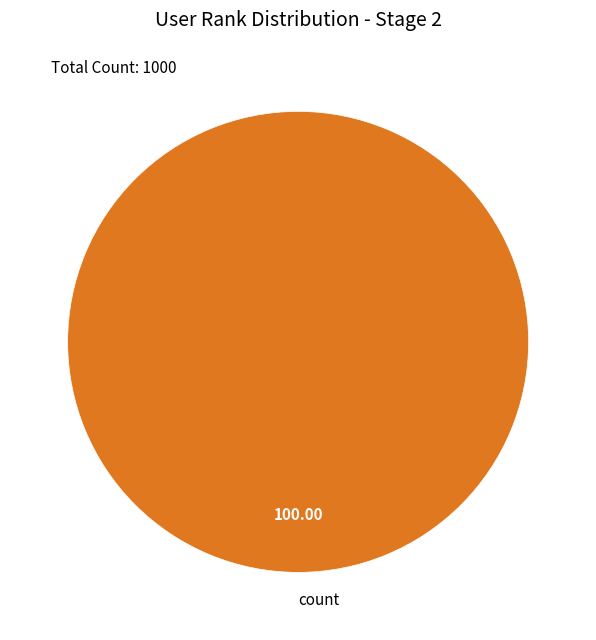

Is count the majority of the pie?

Yes